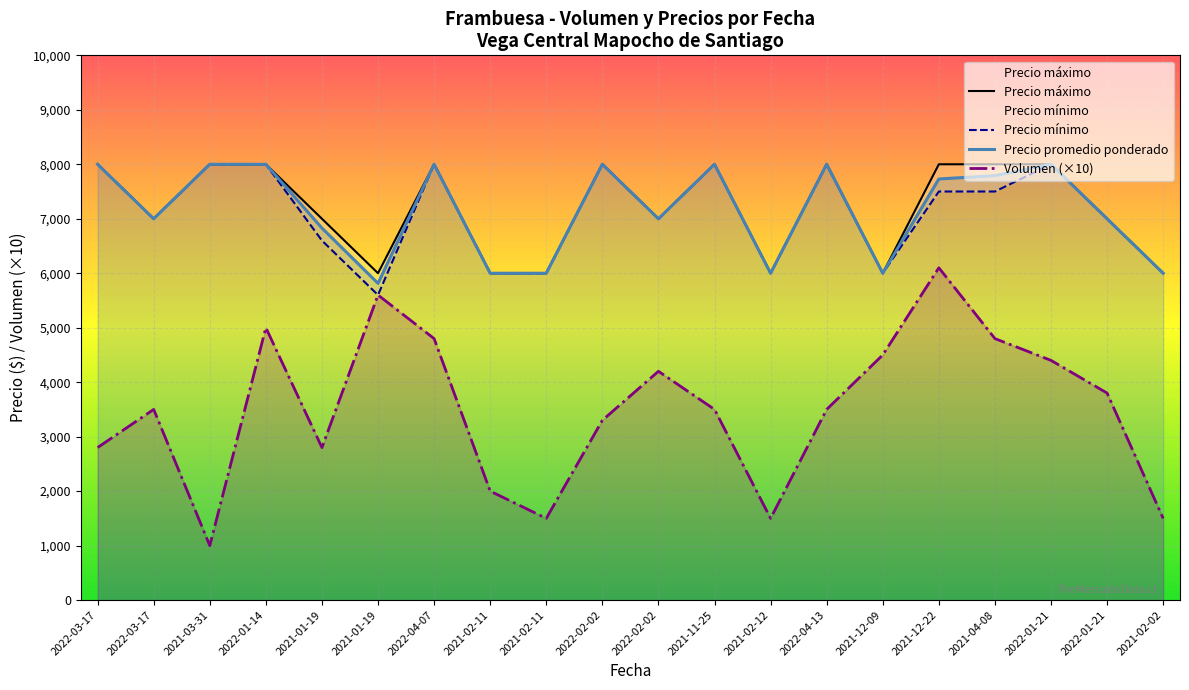

Which label corresponds to the largest value in the chart?

2022-03-17